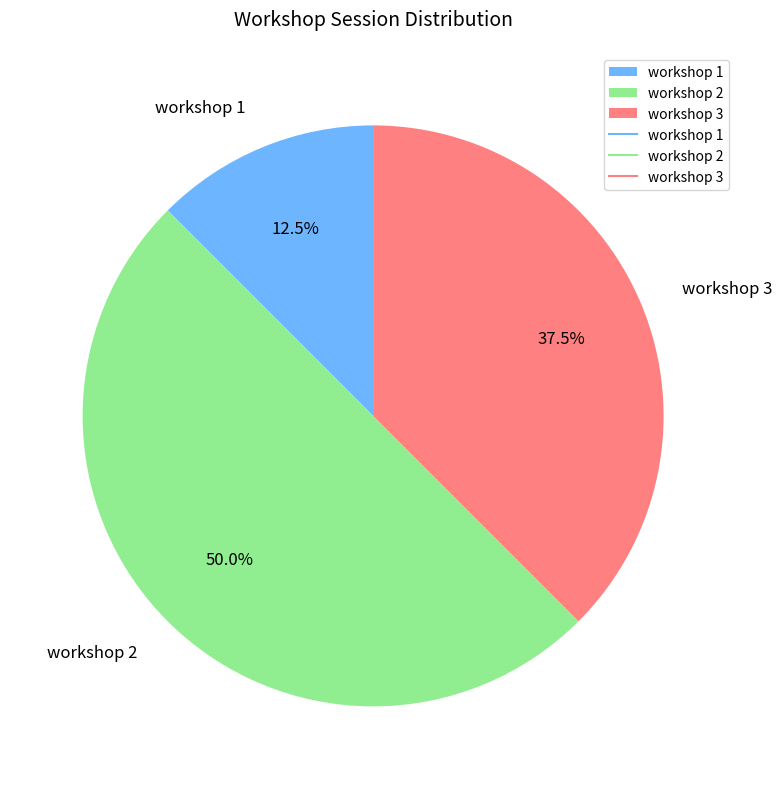

Which has a higher value, workshop 1 or workshop 2?

workshop 2